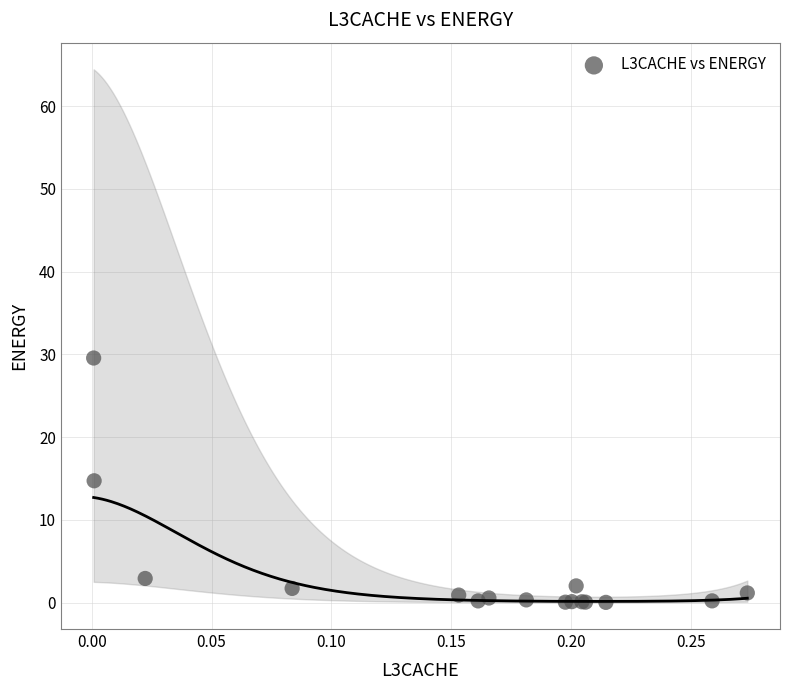

What Y value in the scatter plot is closest to 14?

14.7